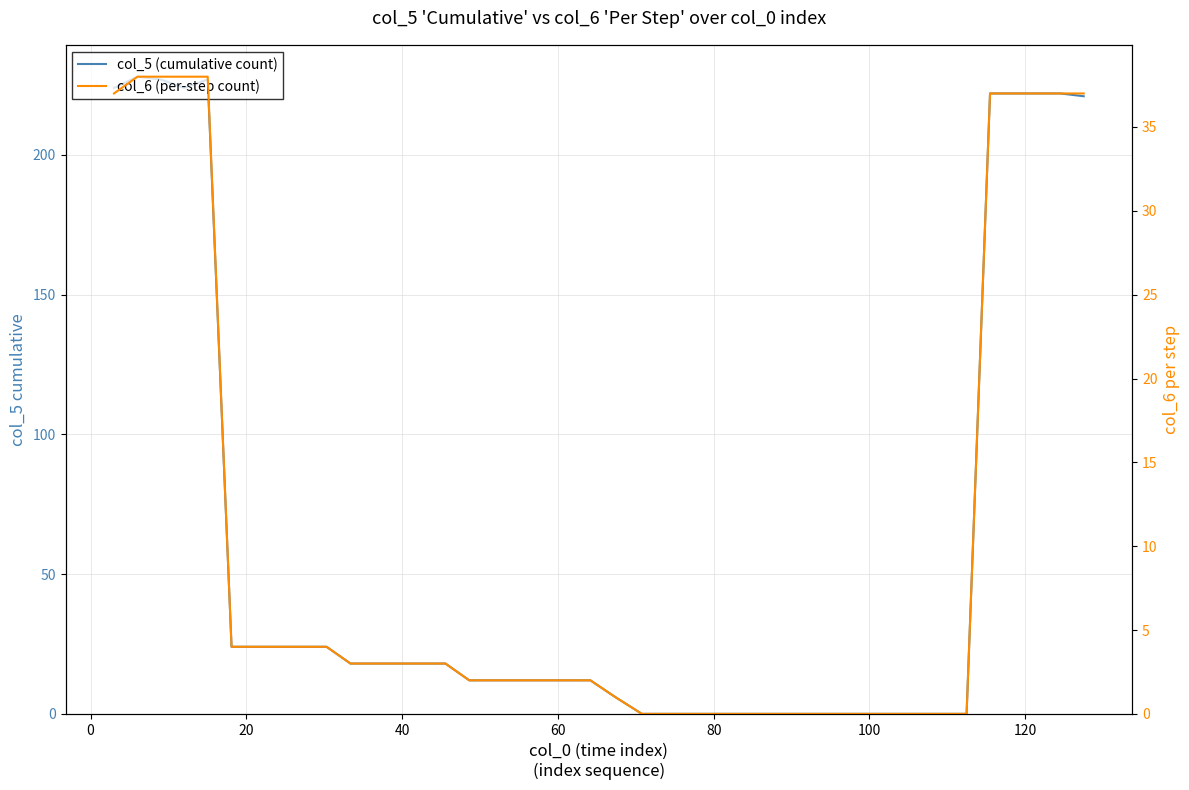

Is this an area chart (filled region under the line)?

No